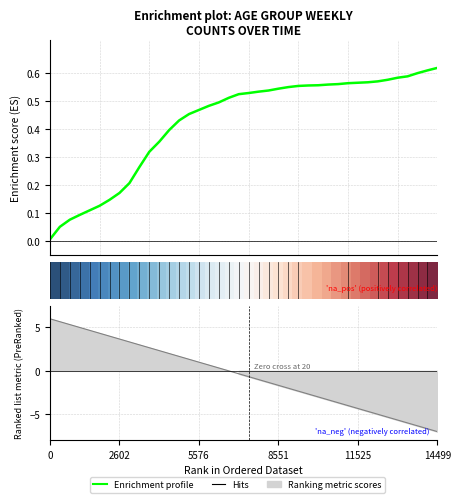

How many lines are shown in the chart?

2